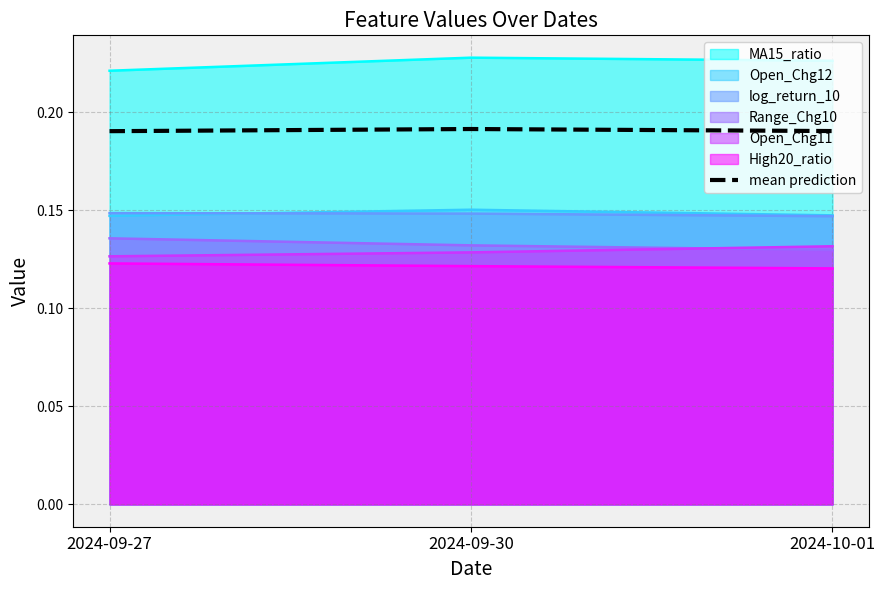

Is it true that Range_Chg10 equals 0.2 at 2024-09-30?

False